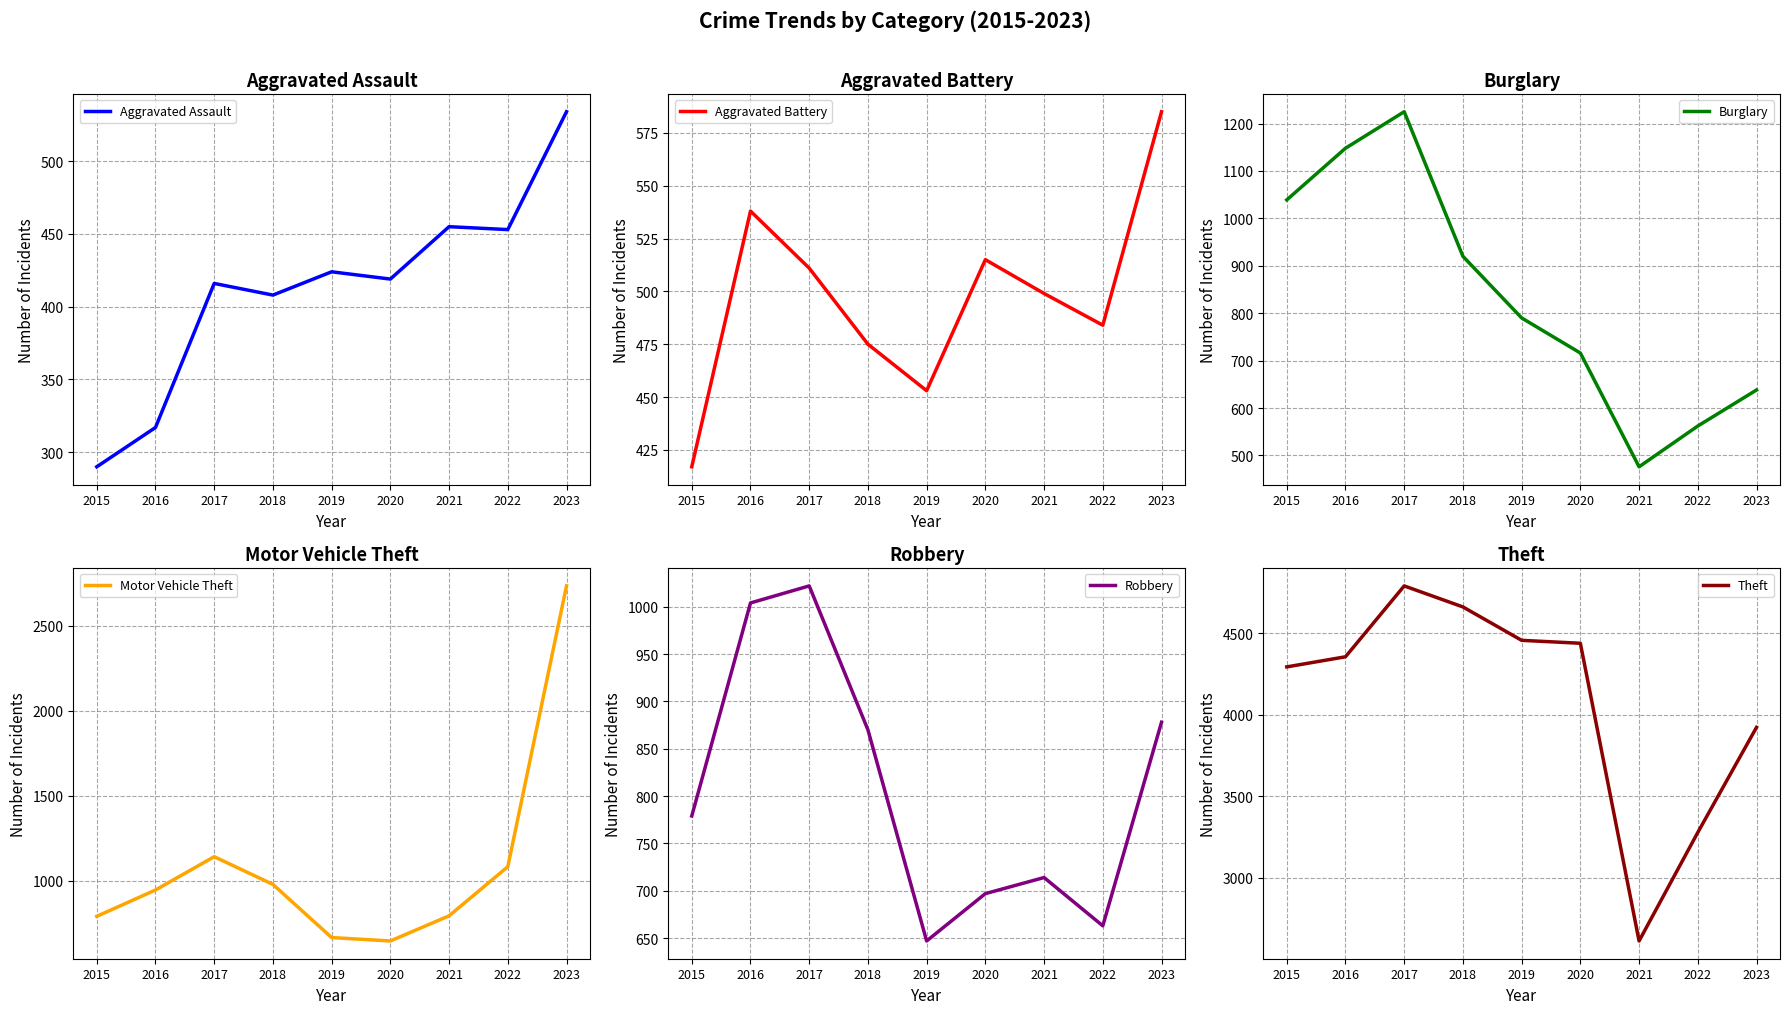

True or false: Aggravated Battery and Aggravated Assault cross at least once.

False